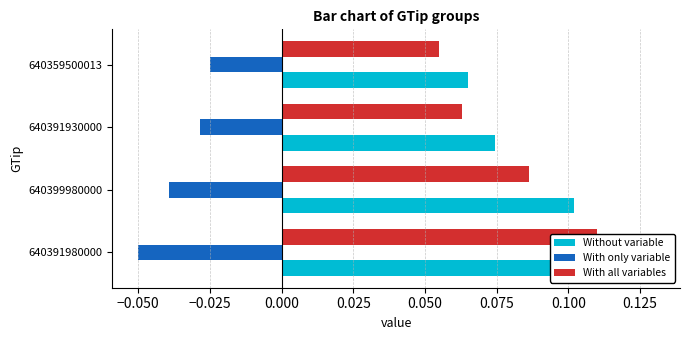

True or false: With all variables has a value of 0.1 at 640399980000.

True